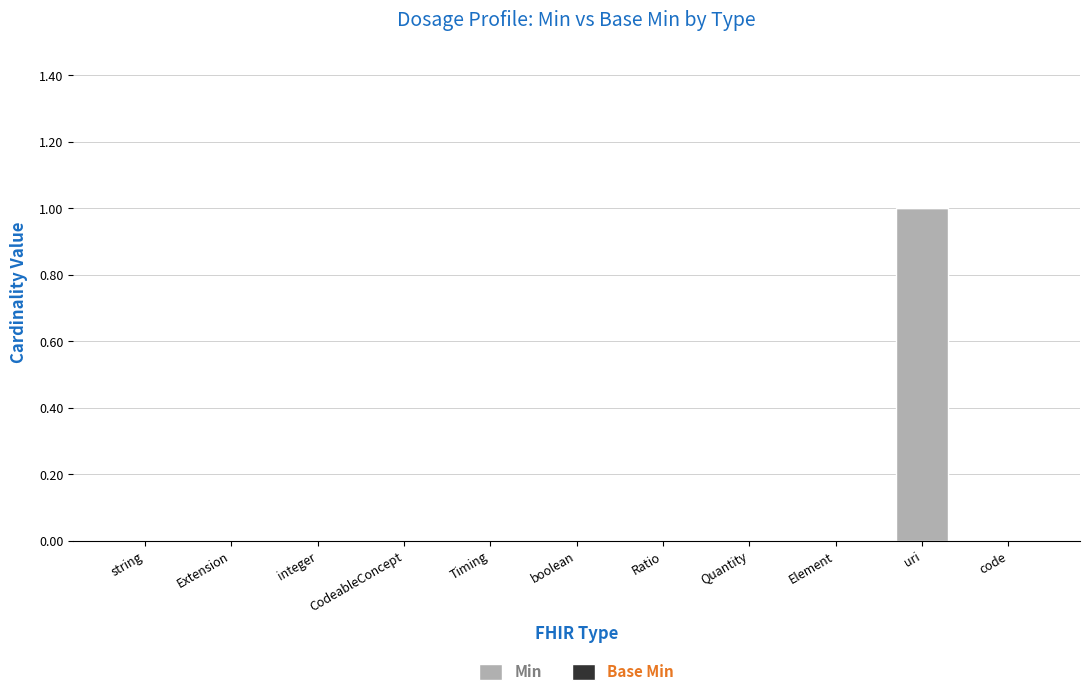

What is the change in value from Extension to uri?

+1